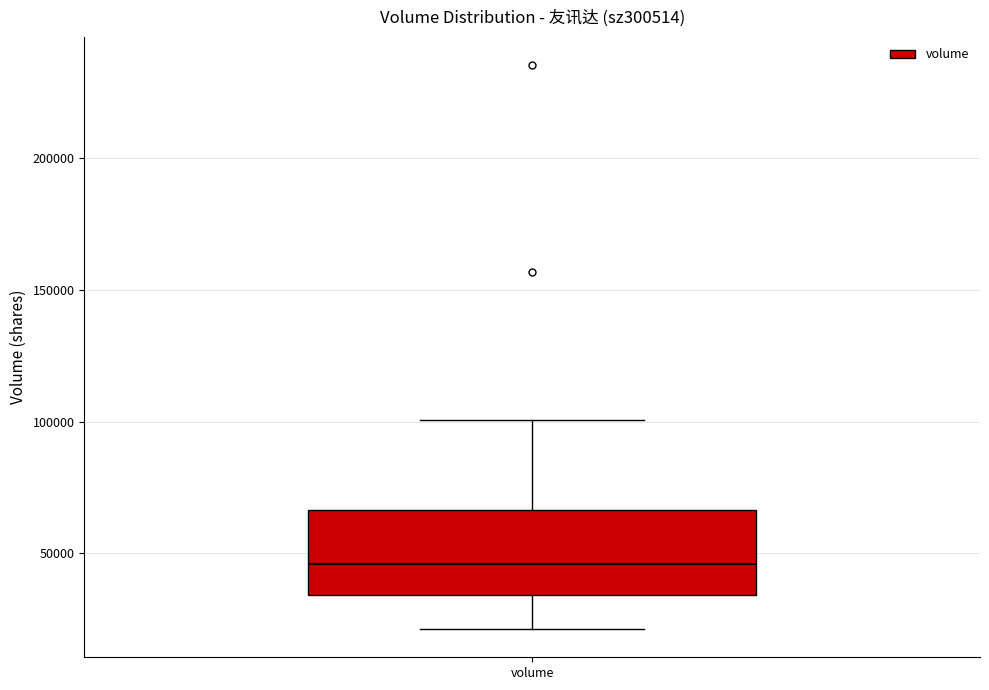

Where does the upper whisker of the box for volume end on the y-axis? The values are not printed on the chart, so give them approximately, as read against the axis.

100000